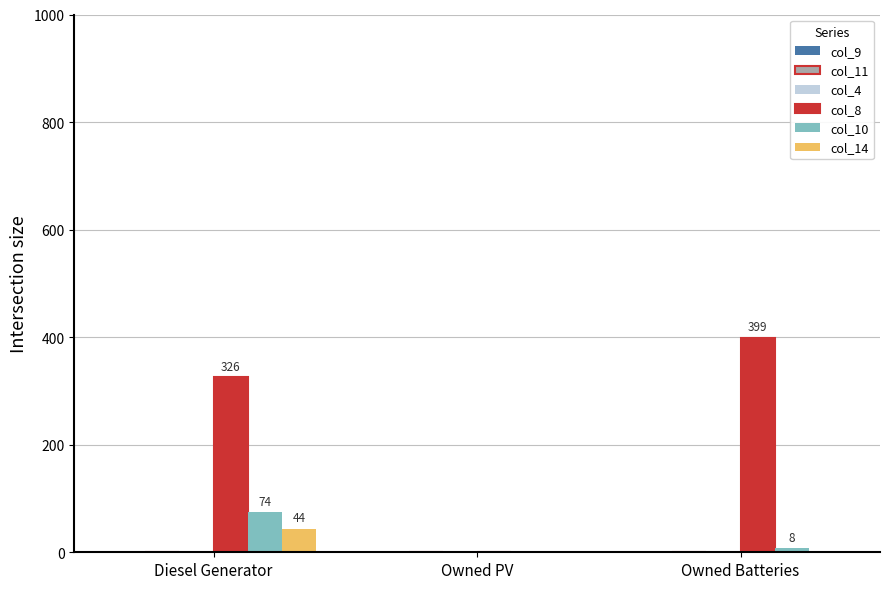

Which series has the widest spread of values?

col_8